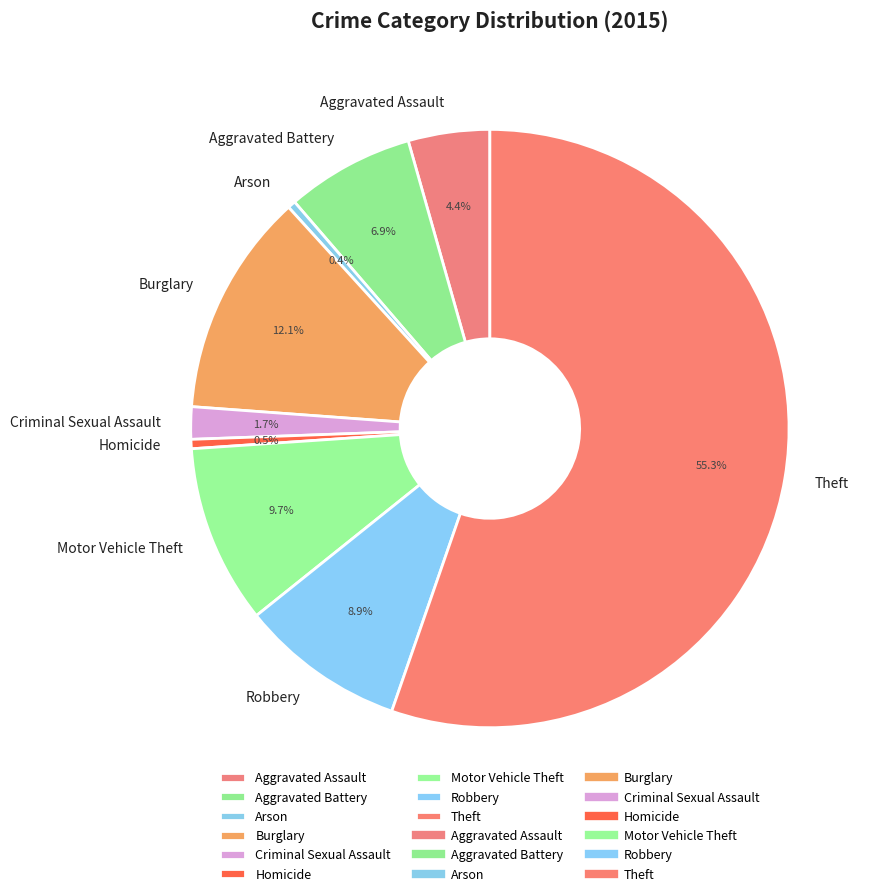

Is Theft the majority of the pie?

Yes